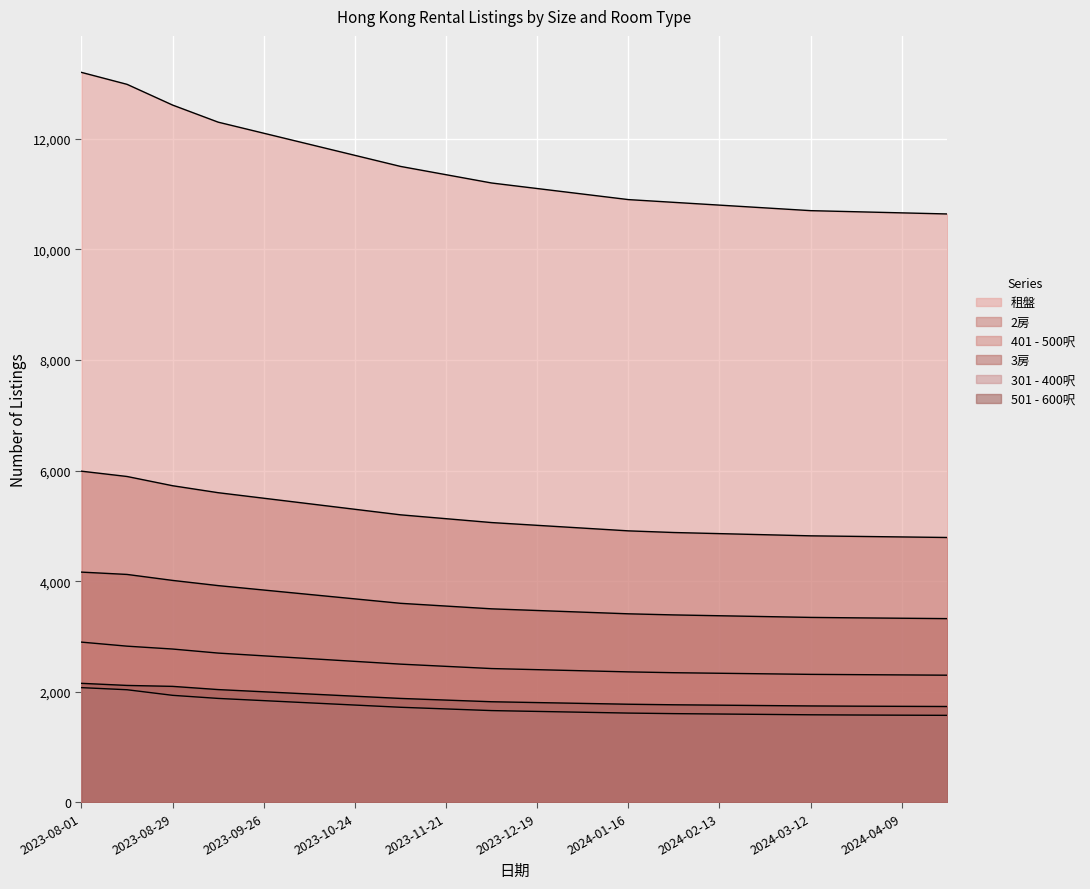

The 501 - 600呎 series shows 668 at 2023-09-26. True or false?

False